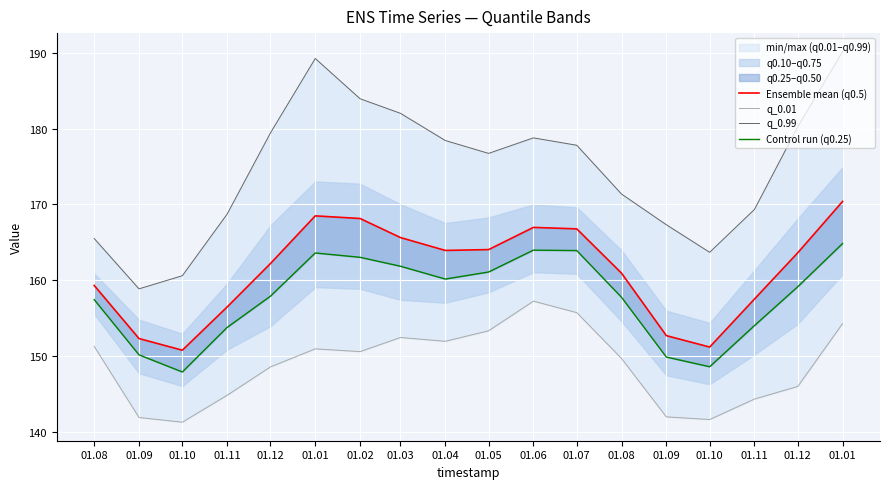

What is the total value across all series at 01.01?

672.3